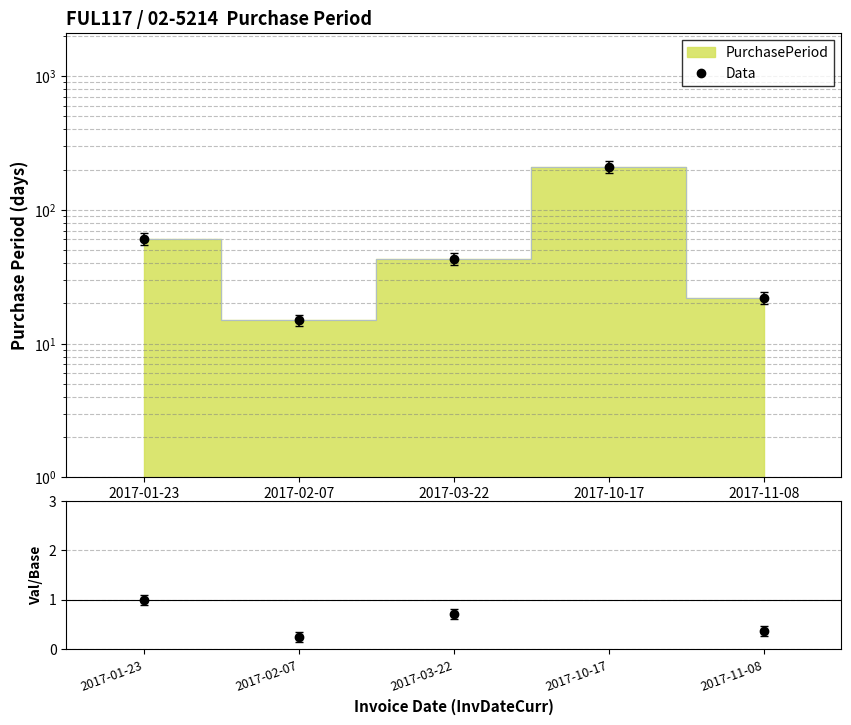

At which label is Data/Ref closest to 1?

2017-01-23